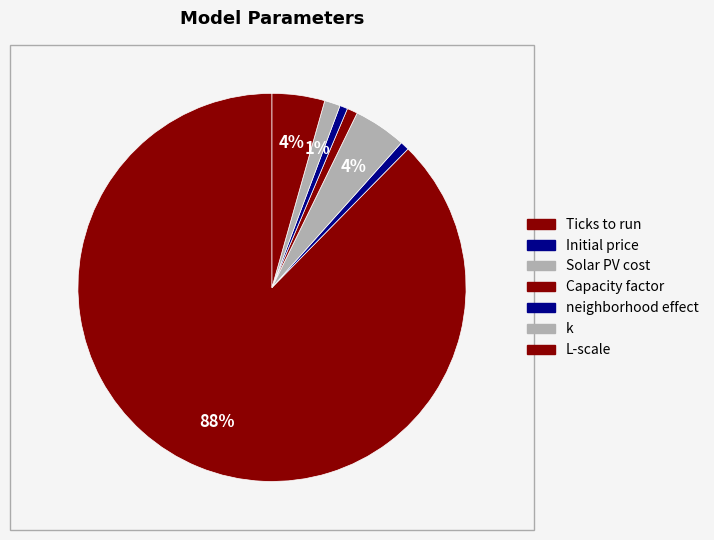

How many slices are in this pie chart?

7